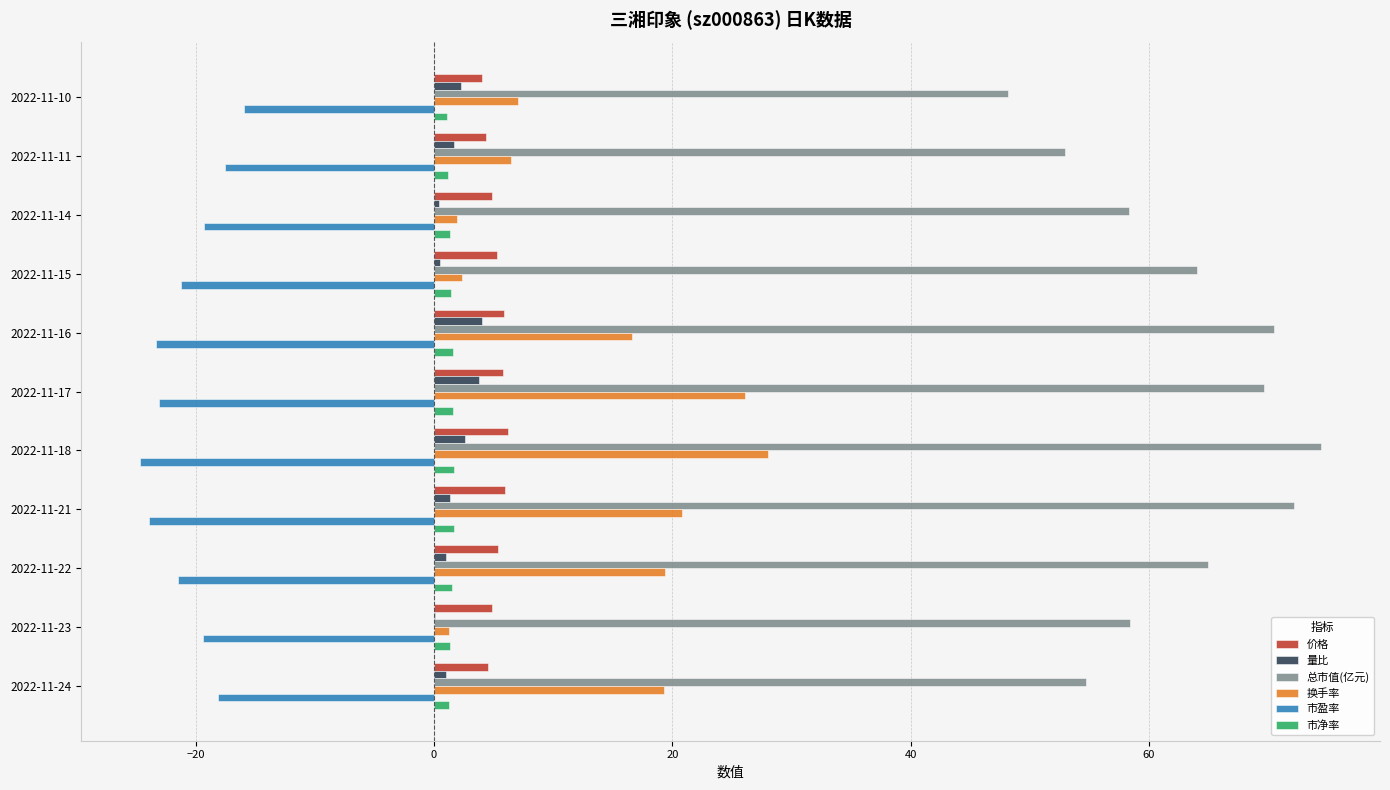

What is the maximum value for 市盈率?

-16.0